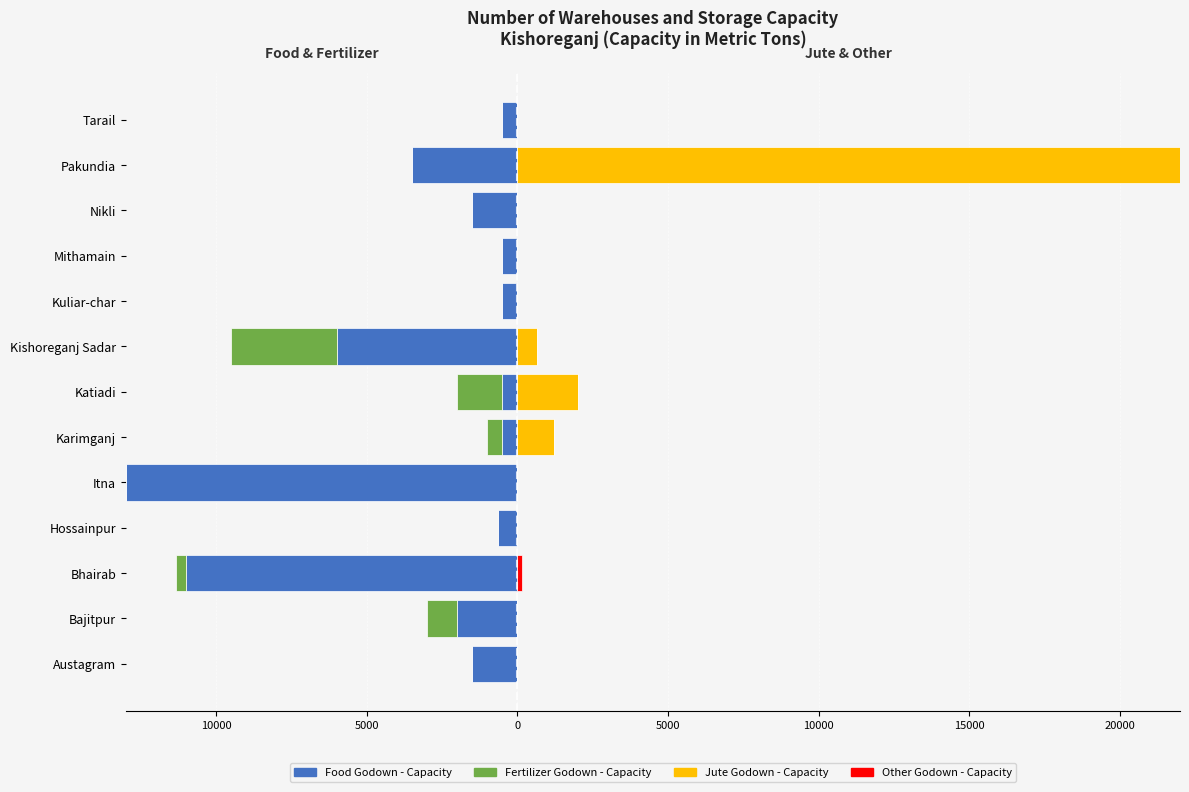

Rank the series at Kuliar-char from lowest to highest value.

Food Godown - Capacity, Fertilizer Godown - Capacity, Jute Godown - Capacity, Other Godown - Capacity